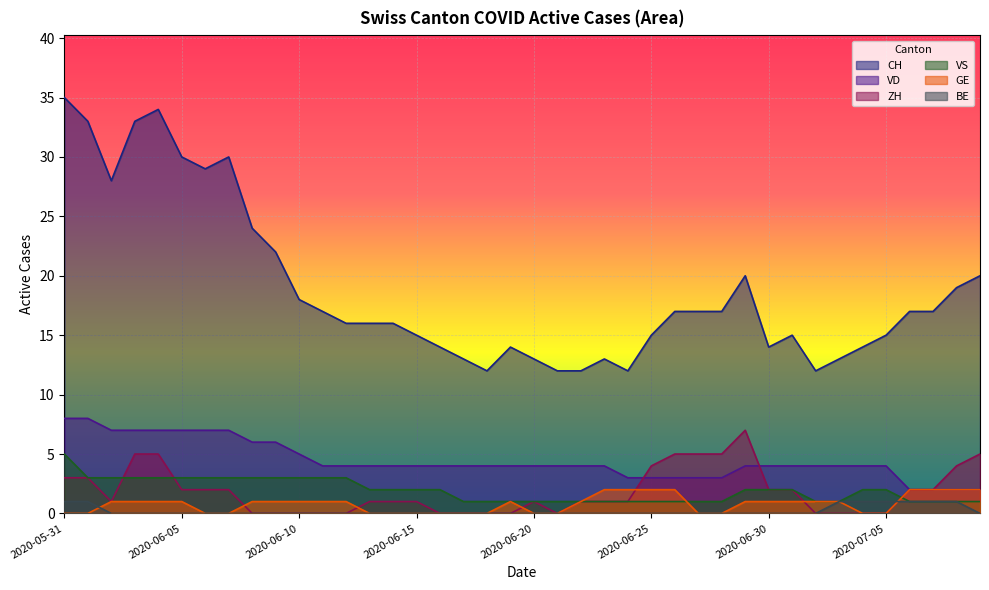

At which category is the sum across all series the highest?

2020-05-31